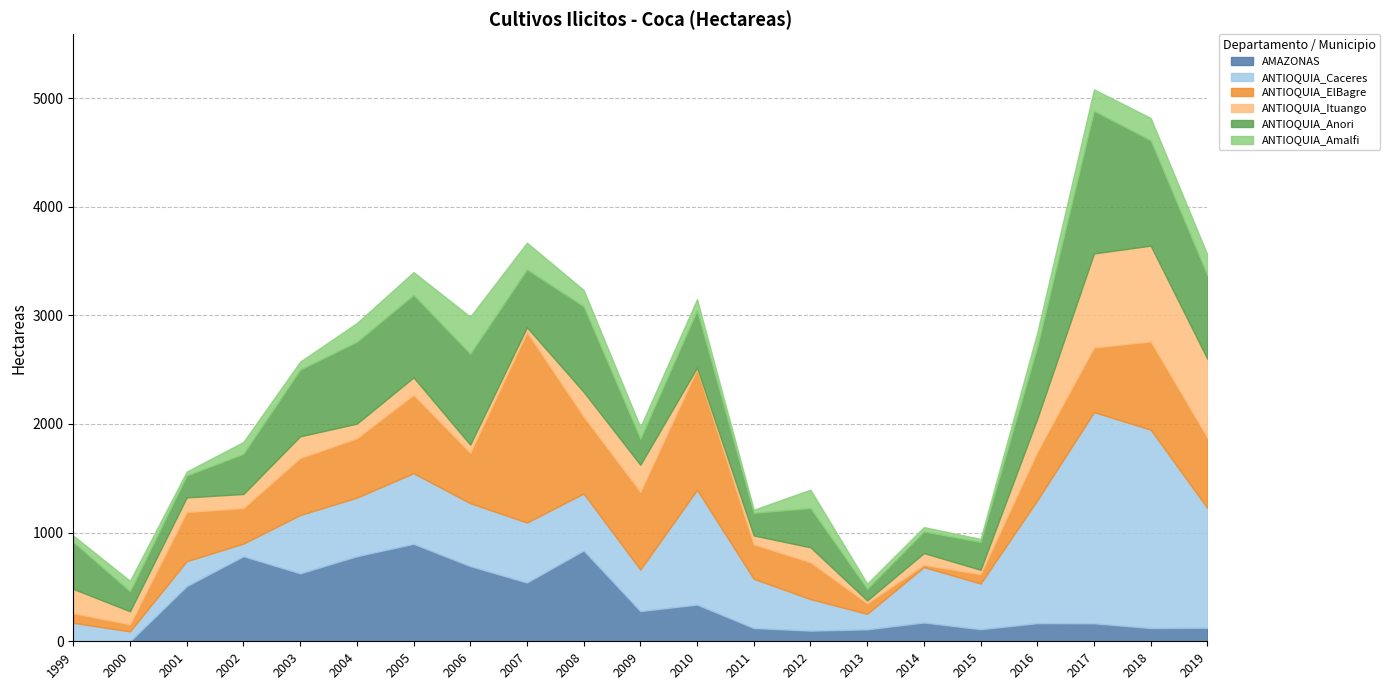

Reading left to right, list all the values displayed in this chart.

AMAZONAS: 0.0	0.0	508.2	783.0	625.3	783.0	897.0	692.0	541.0	836.0	278.0	338.0	122.0	98.0	110.0	173.0	111.2	166.8	165.6	121.7	124.6
ANTIOQUIA_Caceres: 169.7	91.5	229.1	116.0	537.0	539.0	650.0	579.0	552.0	524.0	382.0	1056.0	453.0	290.0	143.0	510.0	420.1	1131.3	1943.6	1826.2	1101.5
ANTIOQUIA_ElBagre: 88.6	63.8	452.2	327.0	524.0	546.0	721.0	463.0	1752.0	708.0	715.0	1110.0	317.0	339.0	96.0	21.0	85.3	446.3	595.2	811.0	648.3
ANTIOQUIA_Ituango: 224.0	121.0	134.7	130.0	200.0	135.0	161.0	76.0	45.0	228.0	250.0	16.0	82.0	138.0	27.0	108.0	41.4	305.2	865.6	882.7	724.5
ANTIOQUIA_Anori: 431.7	183.6	201.2	369.0	613.7	753.0	759.0	836.0	533.0	787.0	239.0	526.0	208.0	361.0	107.0	199.0	256.1	661.7	1312.3	969.5	768.4
ANTIOQUIA_Amalfi: 59.0	96.5	36.6	110.0	74.0	173.0	210.0	342.0	246.0	151.0	108.0	103.0	29.0	170.0	48.0	40.0	28.4	130.8	197.9	205.6	191.1